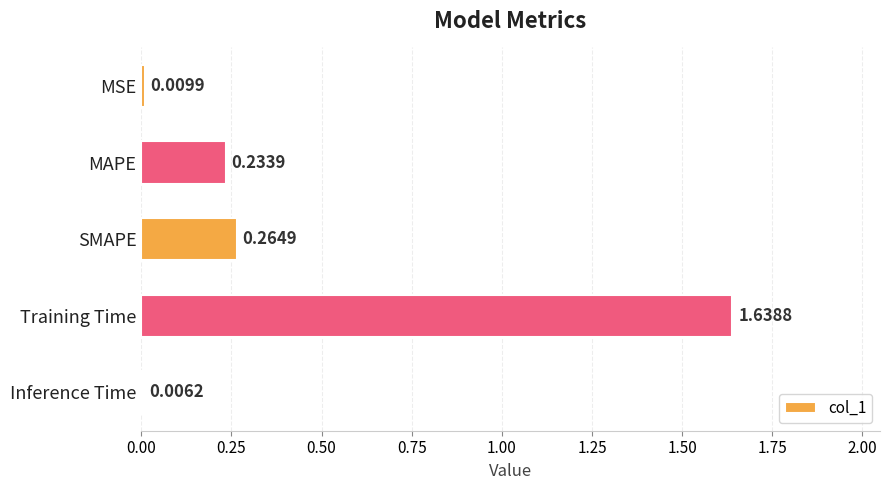

What is the label of the 5th bar from the bottom?

MSE